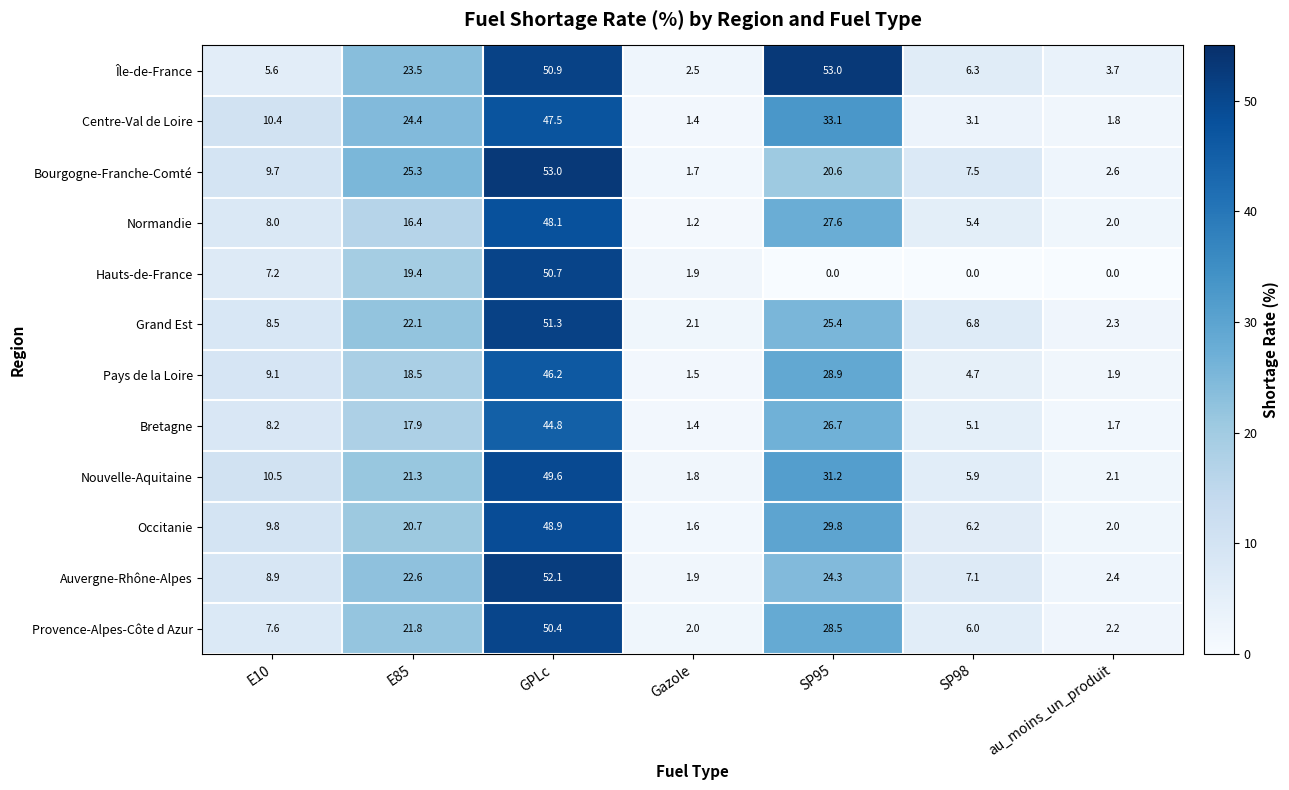

What is the sum of all Centre-Val de Loire values?

121.7